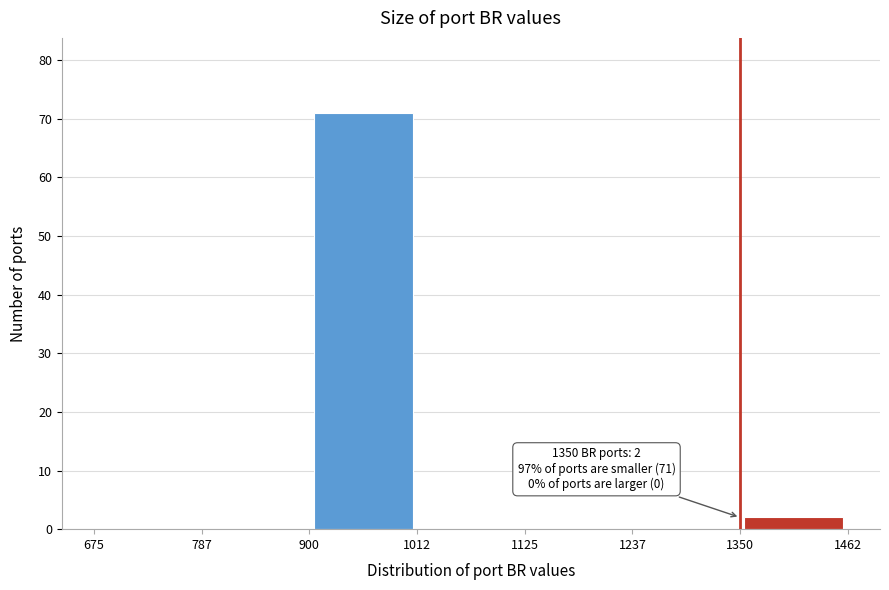

Which range on the x-axis has the tallest bar?

900 to 1012